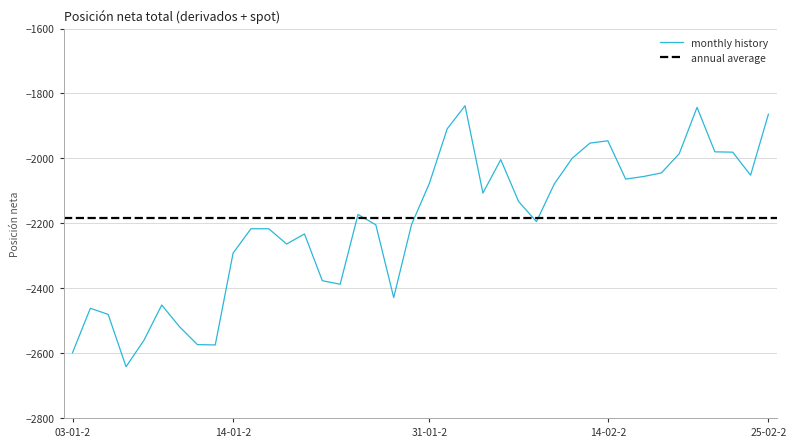

Where is the data nearest to the value -2240?

20-01-2005